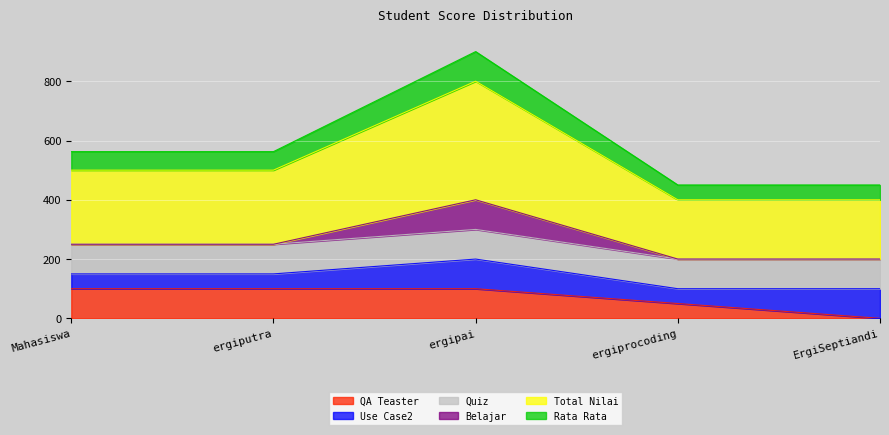

True or false: QA Teaster and Total Nilai cross at least once.

False